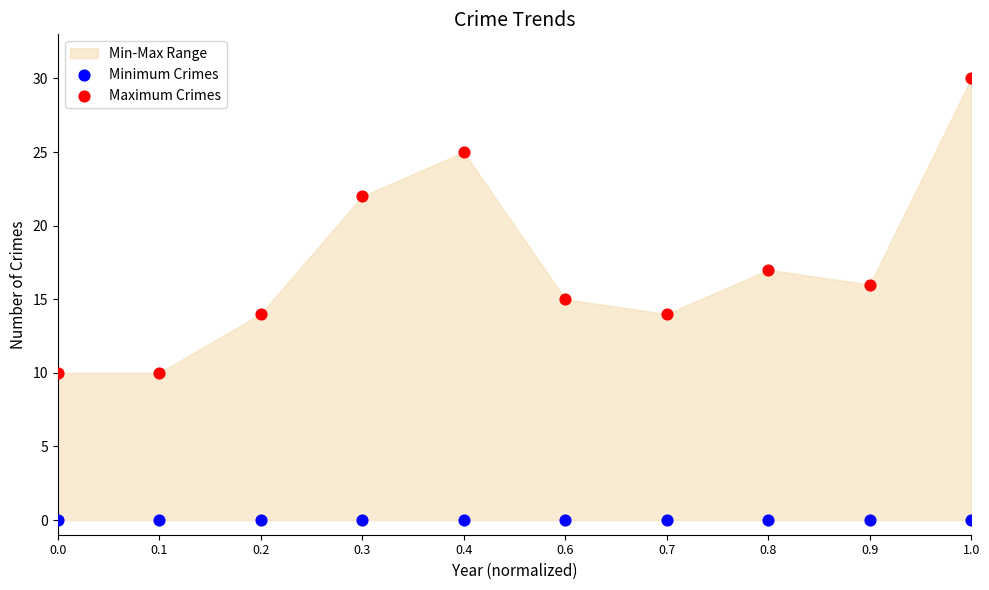

In the Maximum Crimes series, what Y value is closest to 20?

22